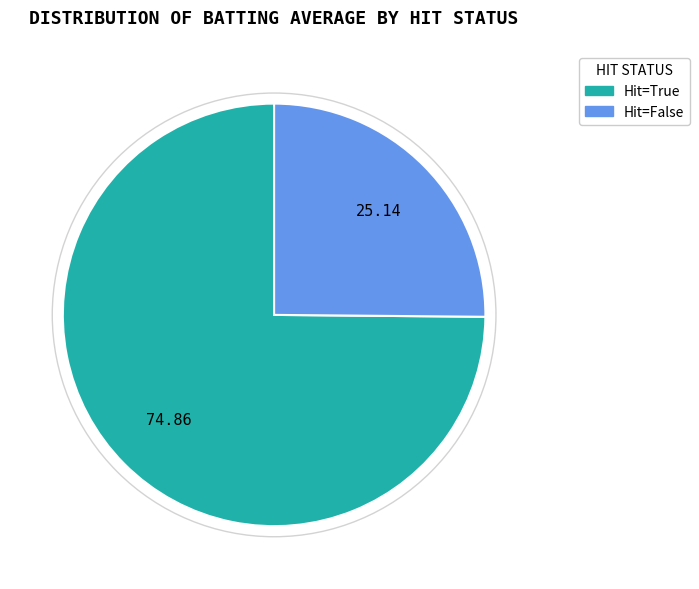

Does any single category account for the majority?

Yes